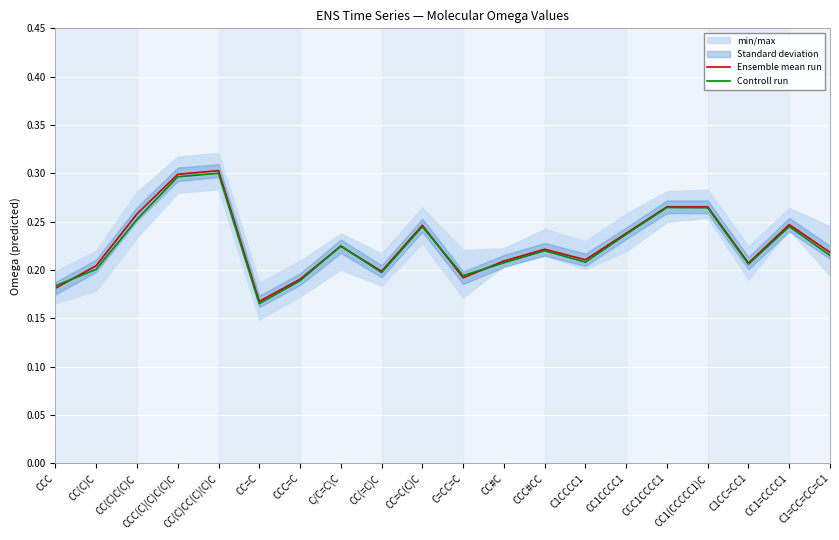

What is the smallest value displayed?

0.2